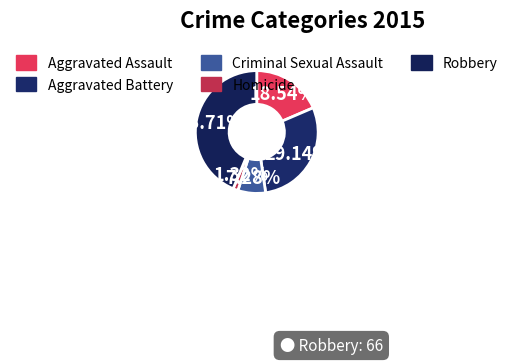

Is Homicide the majority of the pie?

No